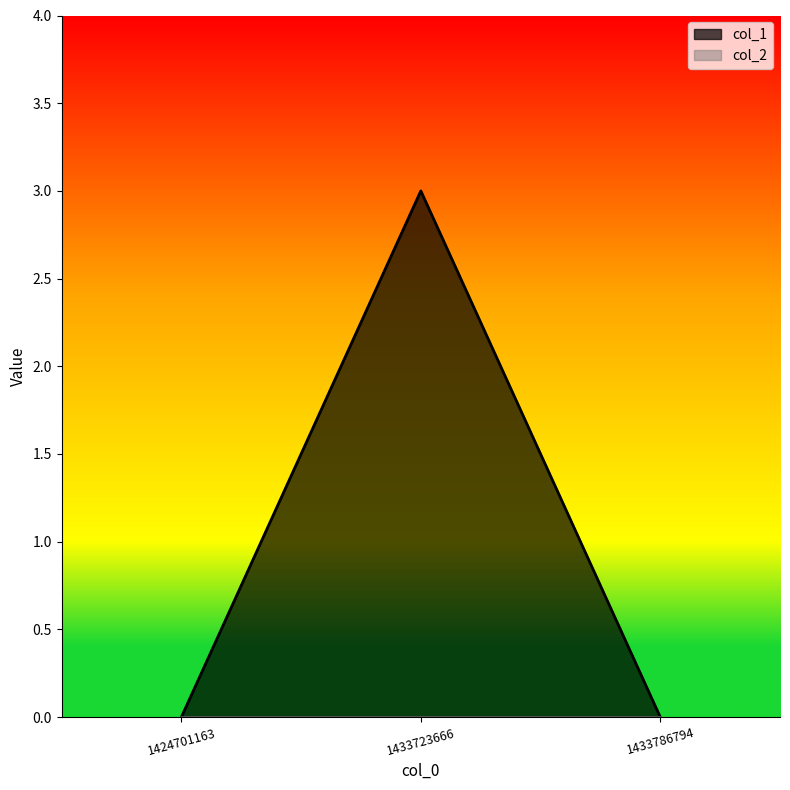

What is the greatest value displayed?

3